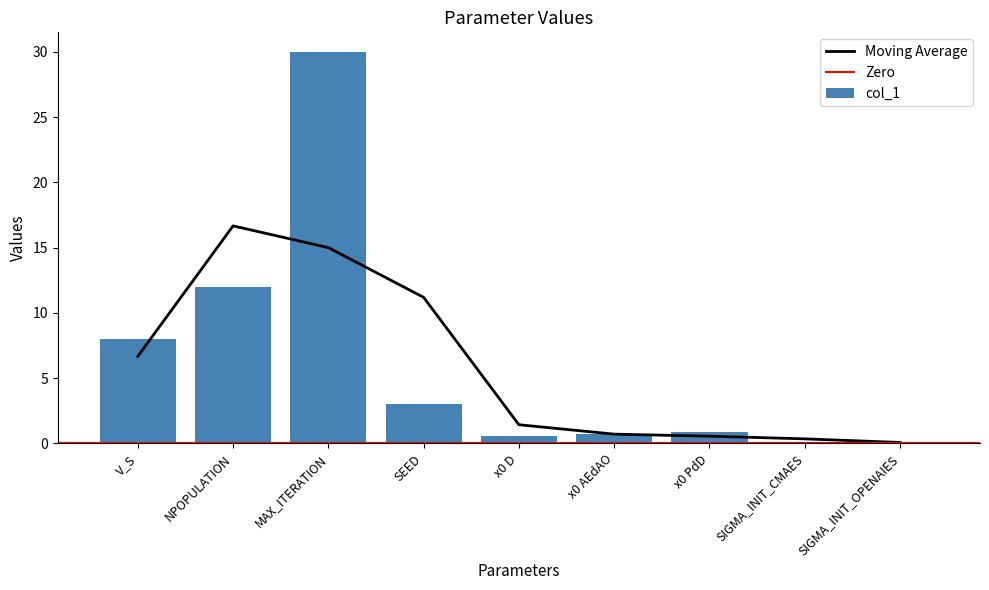

How many categories are shown in the chart?

9